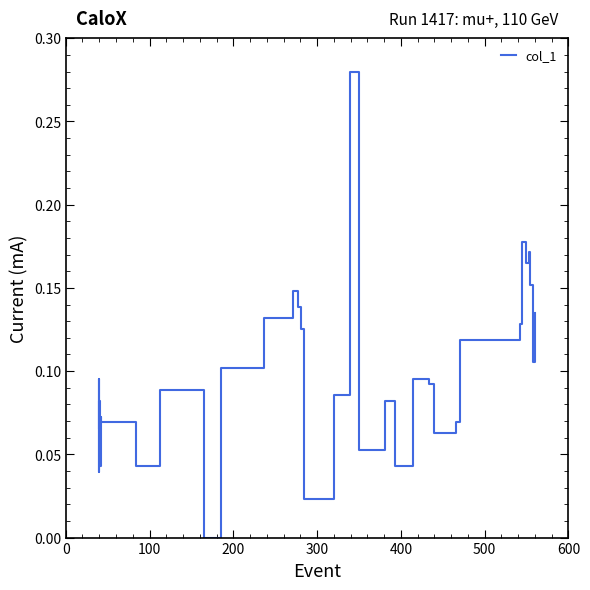

What is the sum of all values?

3.7